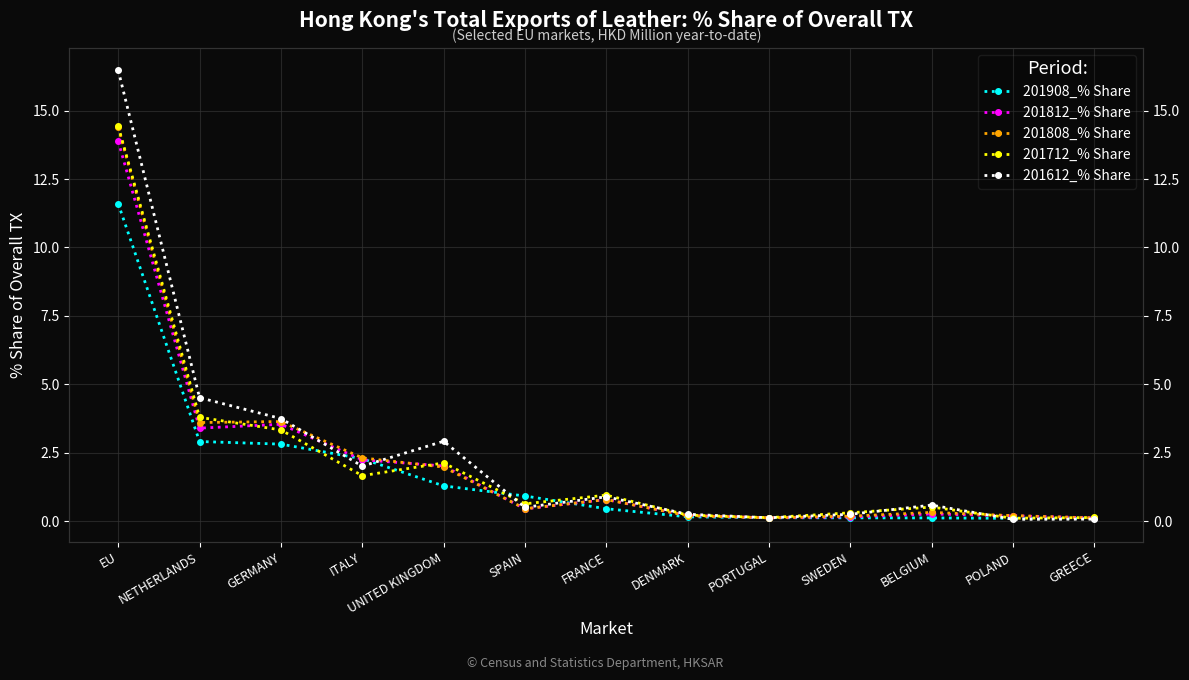

What position from the left is UNITED KINGDOM?

5